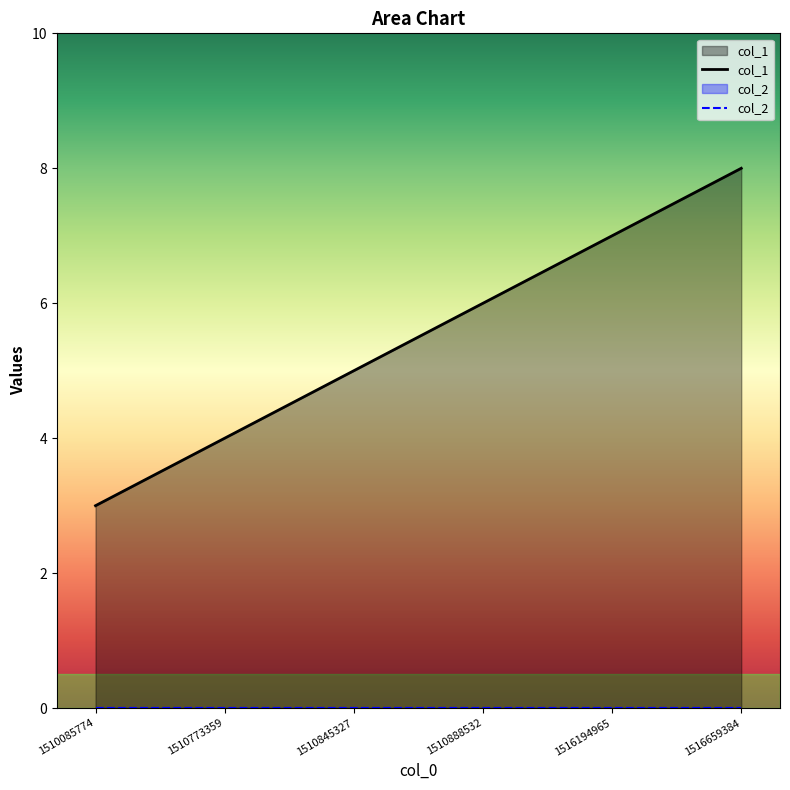

What value does the data have at 1510773359?

4